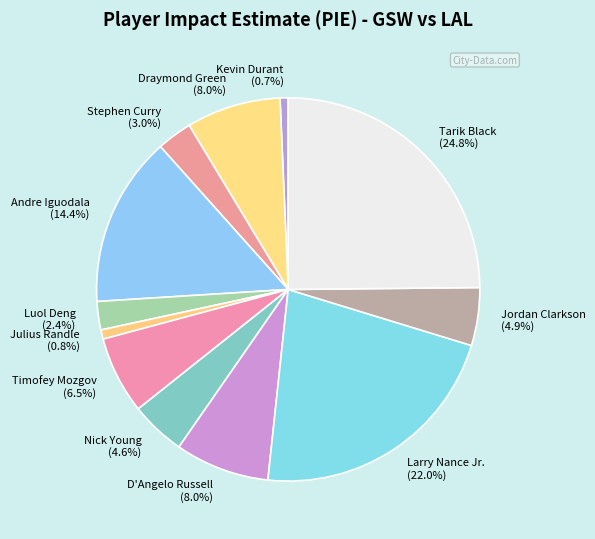

Is there a majority slice in this chart?

No